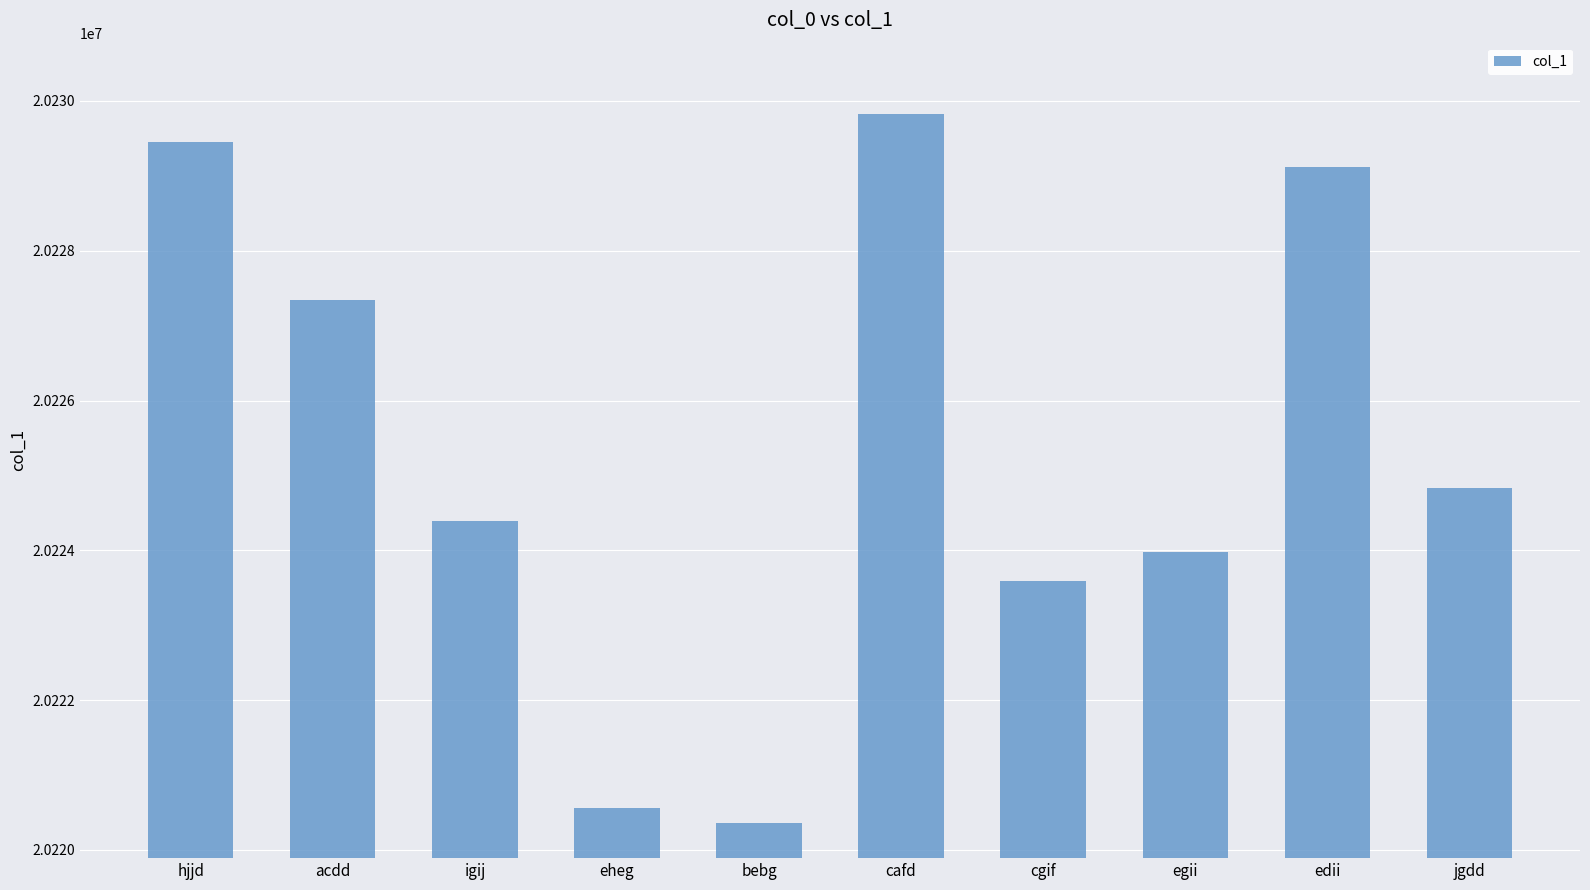

What is the label of the 8th bar from the left?

egii